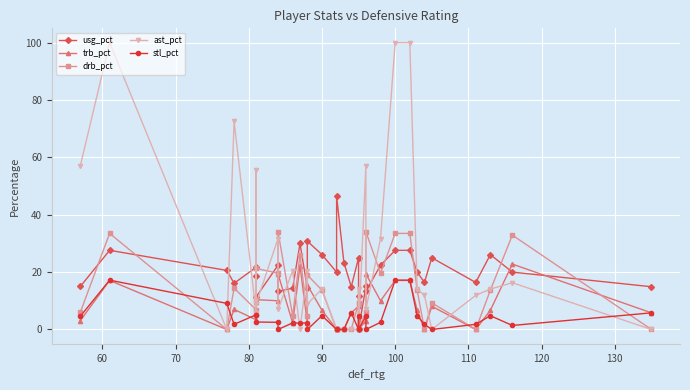

Reading left to right, list all the values displayed in this chart.

usg_pct: 15.0	27.6	20.6	16.1	21.7	18.6	11.3	22.4	13.3	14.4	30.0	14.4	30.8	26.1	20.0	46.5	23.3	14.9	25.0	11.8	0.0	15.0	13.3	22.4	27.6	27.6	20.0	16.4	25.0	16.4	26.1	20.0	14.9
trb_pct: 3.1	17.1	0.0	7.0	3.4	9.6	10.4	10.0	19.4	2.3	22.2	2.3	15.5	6.7	0.0	0.0	0.0	5.8	8.1	4.8	0.0	3.1	19.4	10.0	17.1	17.1	6.7	0.0	8.1	0.0	6.7	22.8	5.8
drb_pct: 6.0	33.5	0.0	14.4	6.9	9.9	21.3	19.6	34.1	4.7	26.1	4.7	19.0	13.7	0.0	0.0	0.0	0.0	9.3	9.3	0.0	6.0	34.1	19.6	33.5	33.5	13.7	0.0	9.3	0.0	13.7	32.9	0.0
ast_pct: 57.1	100.0	0.0	72.6	5.7	55.7	8.9	31.7	7.0	20.5	0.0	20.5	8.9	14.1	0.0	0.0	0.0	0.0	0.0	14.1	0.0	57.1	7.0	31.7	100.0	100.0	14.1	11.9	0.0	11.9	14.1	16.3	0.0
stl_pct: 4.6	17.2	9.1	1.8	5.1	4.9	2.6	2.5	0.0	2.3	2.2	2.3	0.0	4.8	0.0	0.0	0.0	5.8	0.0	4.8	0.0	4.6	0.0	2.5	17.2	17.2	4.8	1.8	0.0	1.8	4.8	1.4	5.8